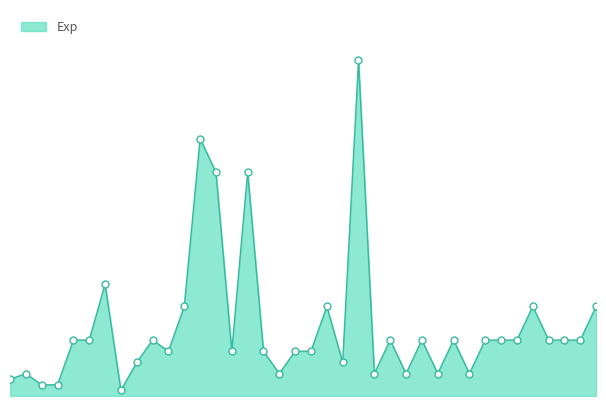

Does the chart display data point markers on the line(s)?

No